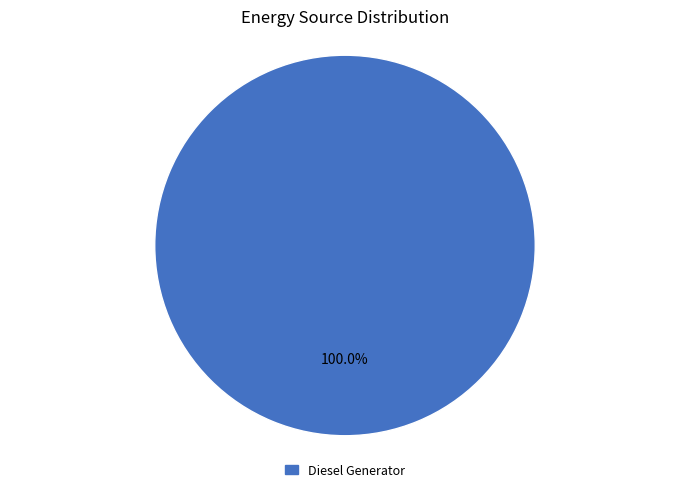

Does any single category account for the majority?

Yes